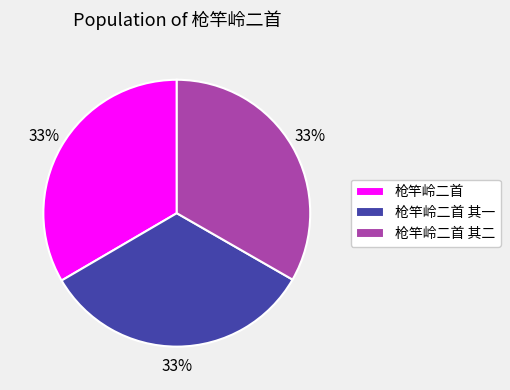

The 枪竿岭二首 其二 slice represents 33% of the pie. True or false?

True